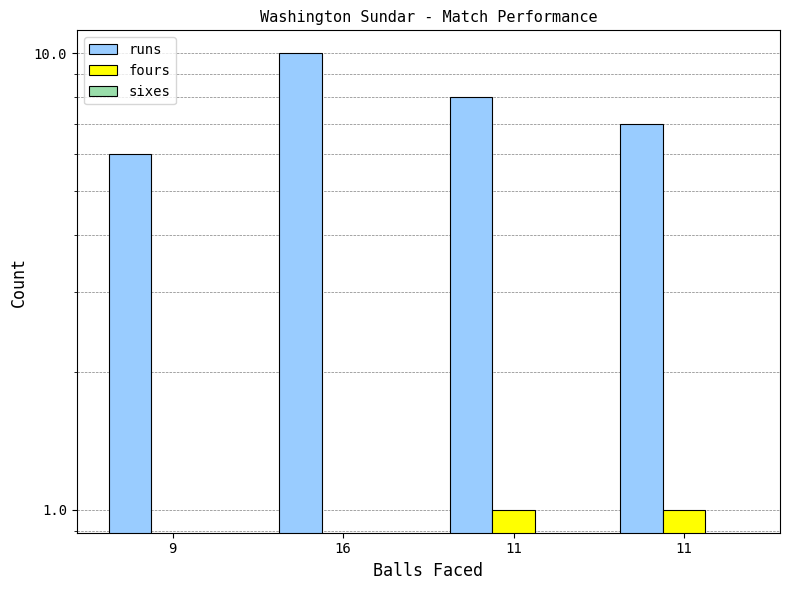

Is it true that fours equals 0 at 16?

True